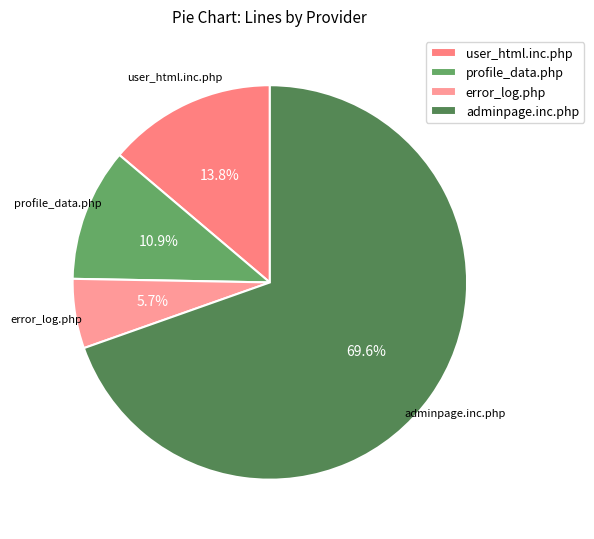

Is it true that user_html.inc.php is 9% of the pie?

False